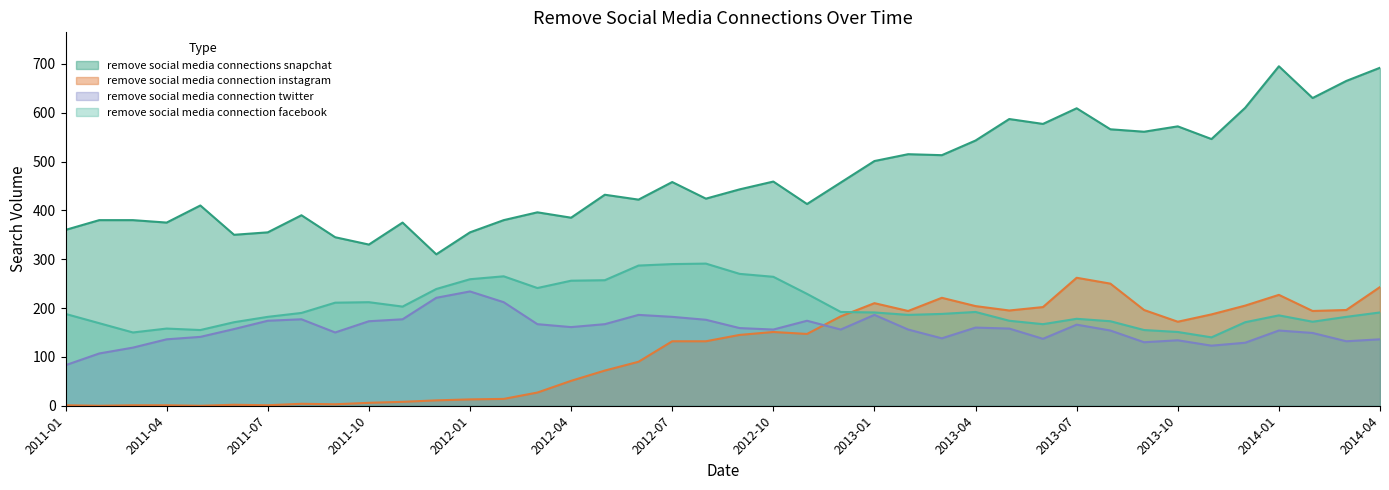

Which series has the largest total across all categories?

remove social media connections snapchat